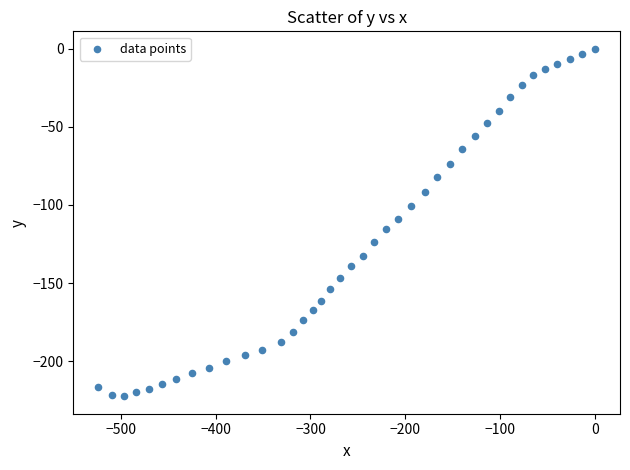

What is the range of X values (max minus min)?

523.8